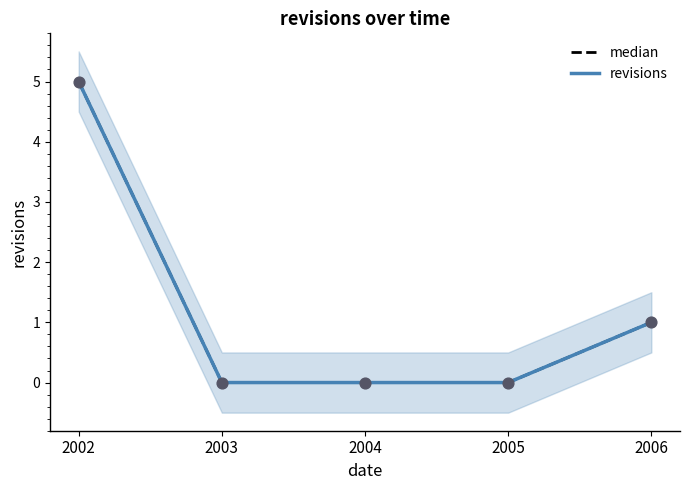

Is the value of revisions at 2005 greater than the value of median at 2003?

No